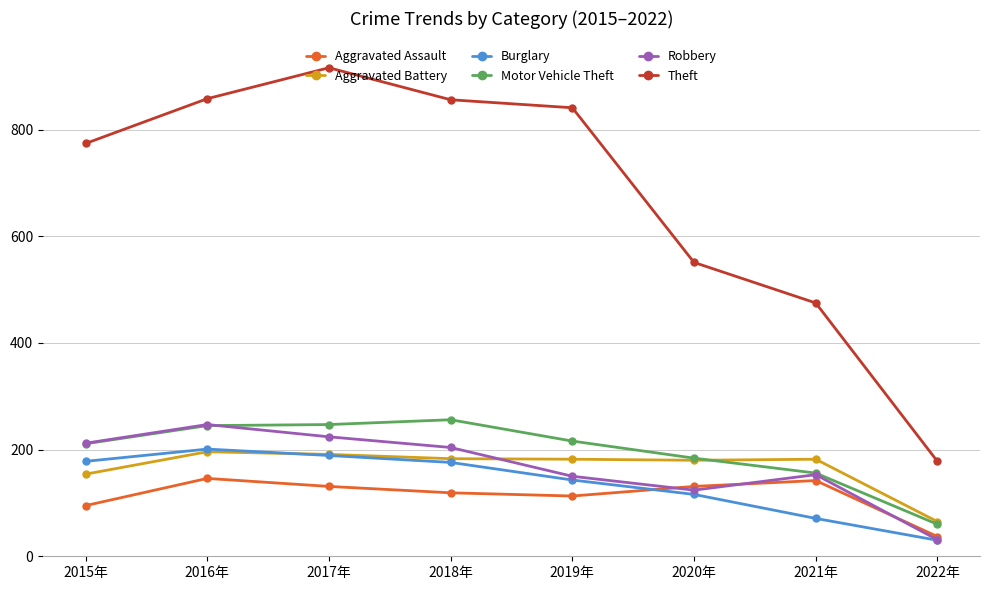

Is the value of Robbery at 2015年 greater than the value of Burglary at 2019年?

Yes